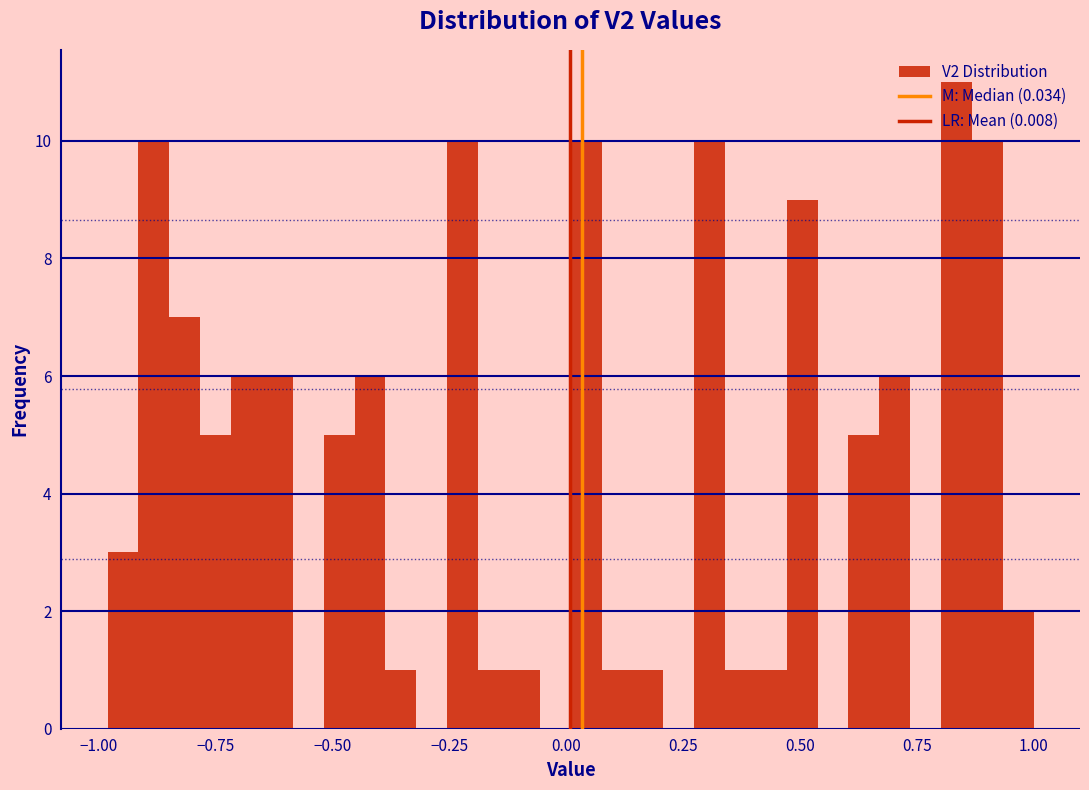

Read against the x-axis, roughly where is the centre of the tallest bar?

0.85